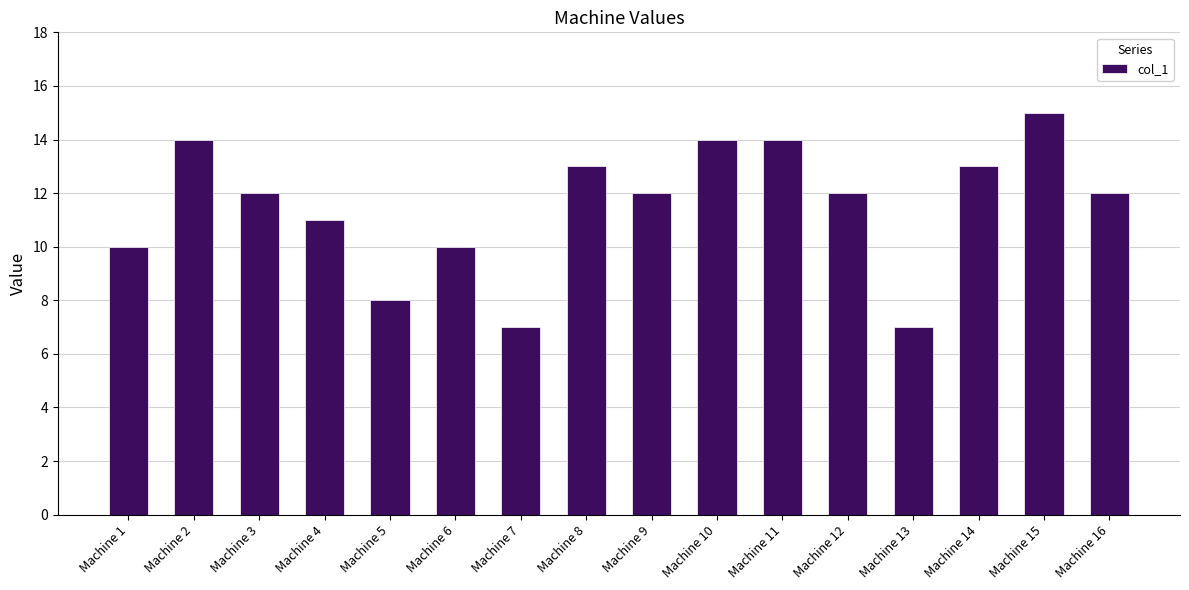

The value at Machine 7 is 7. True or false?

True